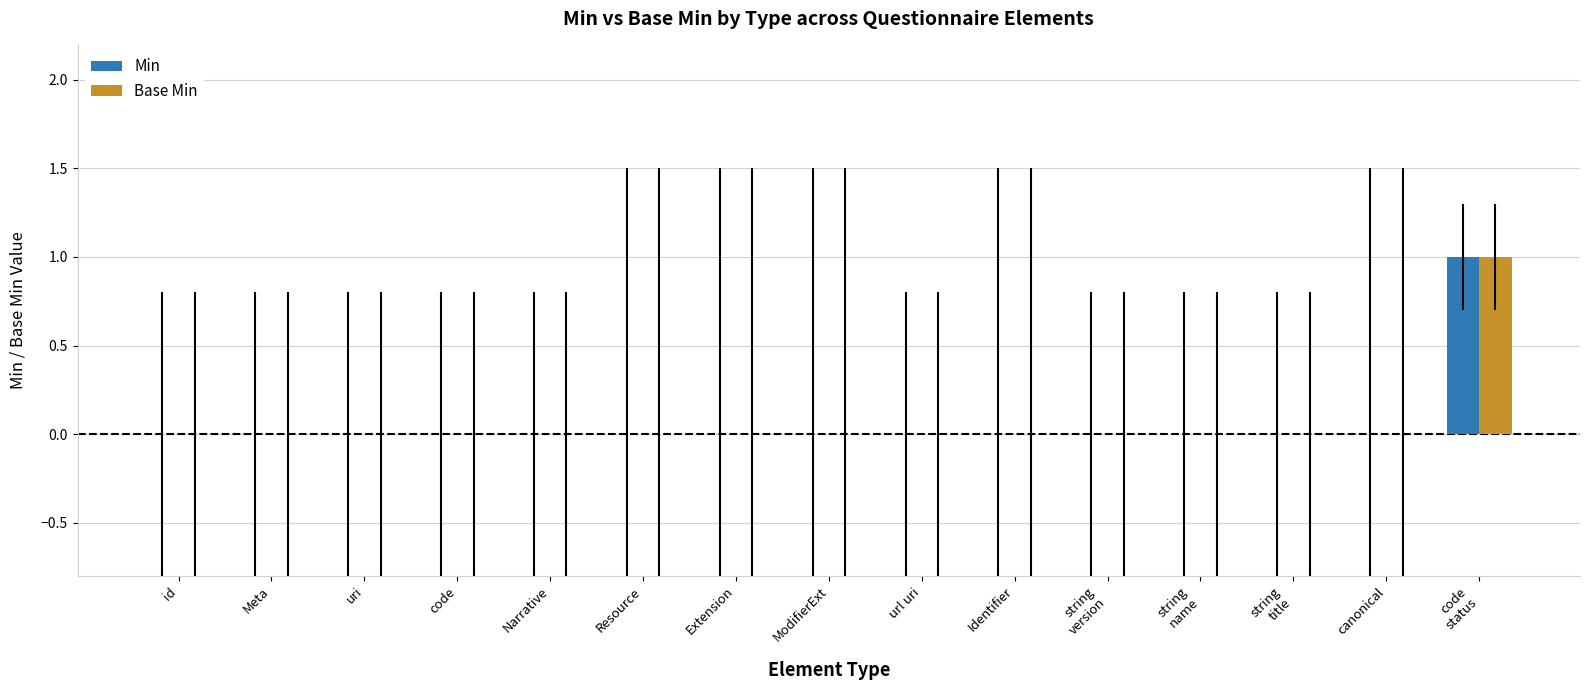

The Base Min series shows 0 at Narrative. True or false?

True